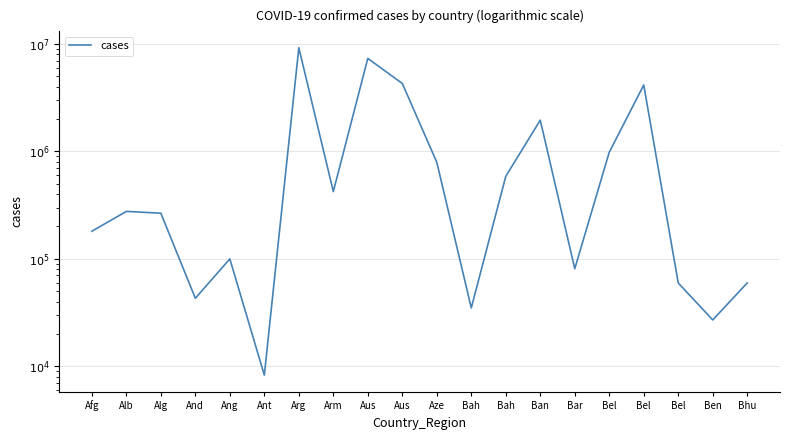

Reading left to right, what are all the values shown in this chart?

Afg=180520	Alb=276221	Alg=265887	And=42894	Ang=99761	Ant=8253	Arg=9230573	Arm=422963	Aus=7345903	Aus=4289988	Aze=792785	Bah=34861	Bah=586267	Ban=1953563	Bar=80846	Bel=982867	Bel=4152558	Bel=59537	Ben=26952	Bhu=59628